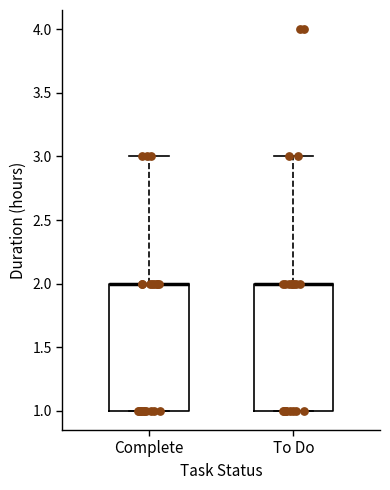

Reading left to right, transcribe this box plot: for each box, give where its median line is, the range the box spans, and where its two whiskers end, as read against the y-axis. The values are not printed on the chart, so give them approximately, as read against the axis.

Complete: median 2 (drawn on the box's upper edge), box 1 to 2, whiskers 1 to 3
To Do: median 2 (drawn on the box's upper edge), box 1 to 2, whiskers 1 to 3